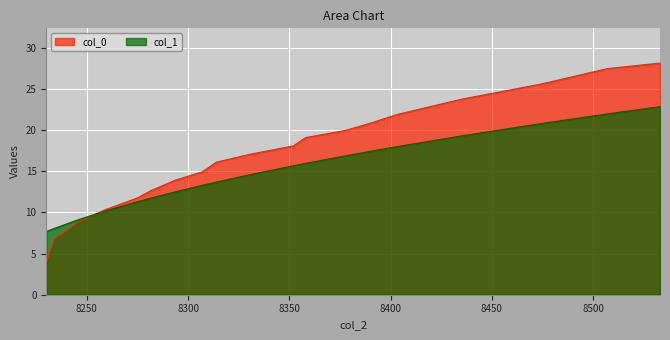

Reading left to right, extract all data points from this chart.

col_0: 3.8	4.6	6.7	8.8	10.3	11.7	12.7	13.9	14.9	16.1	17.0	18.1	19.1	20.0	20.8	21.9	23.7	25.6	27.5	28.1
col_1: 7.7	7.8	8.1	9.1	10.2	11.3	11.8	12.5	13.3	13.7	14.5	15.7	15.9	16.9	17.4	18.0	19.3	20.8	21.9	22.8